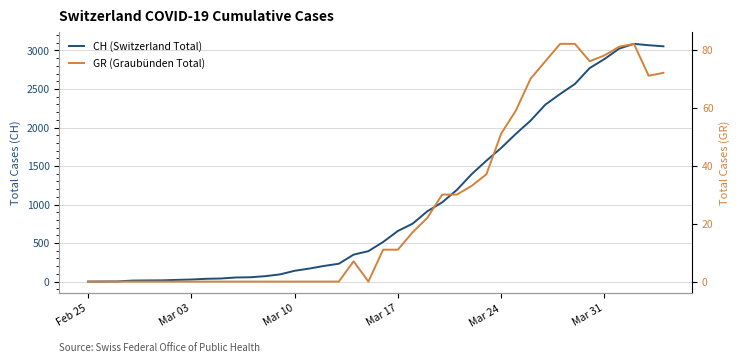

Is it true that GR (Graubünden Total) equals -45 at 10?

False